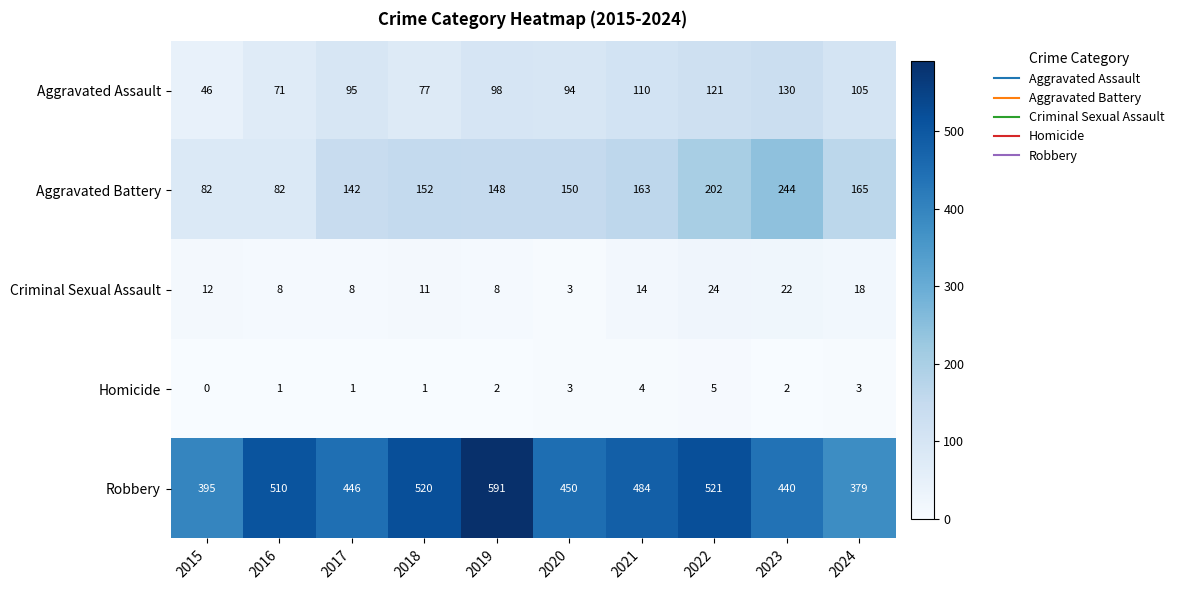

At how many categories does at least one series exceed 97?

10